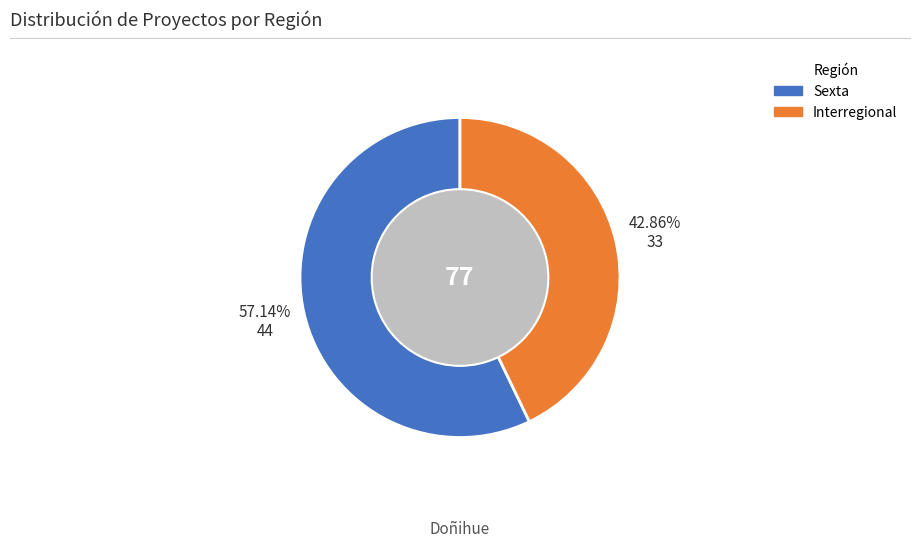

How many slices are in this pie chart?

2